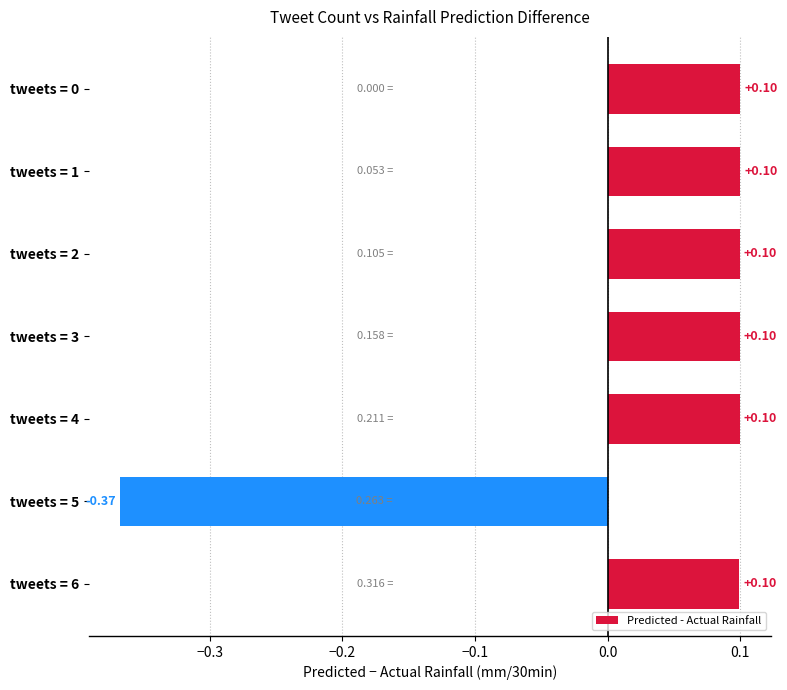

Between tweets = 5 and tweets = 4, which is larger?

tweets = 4